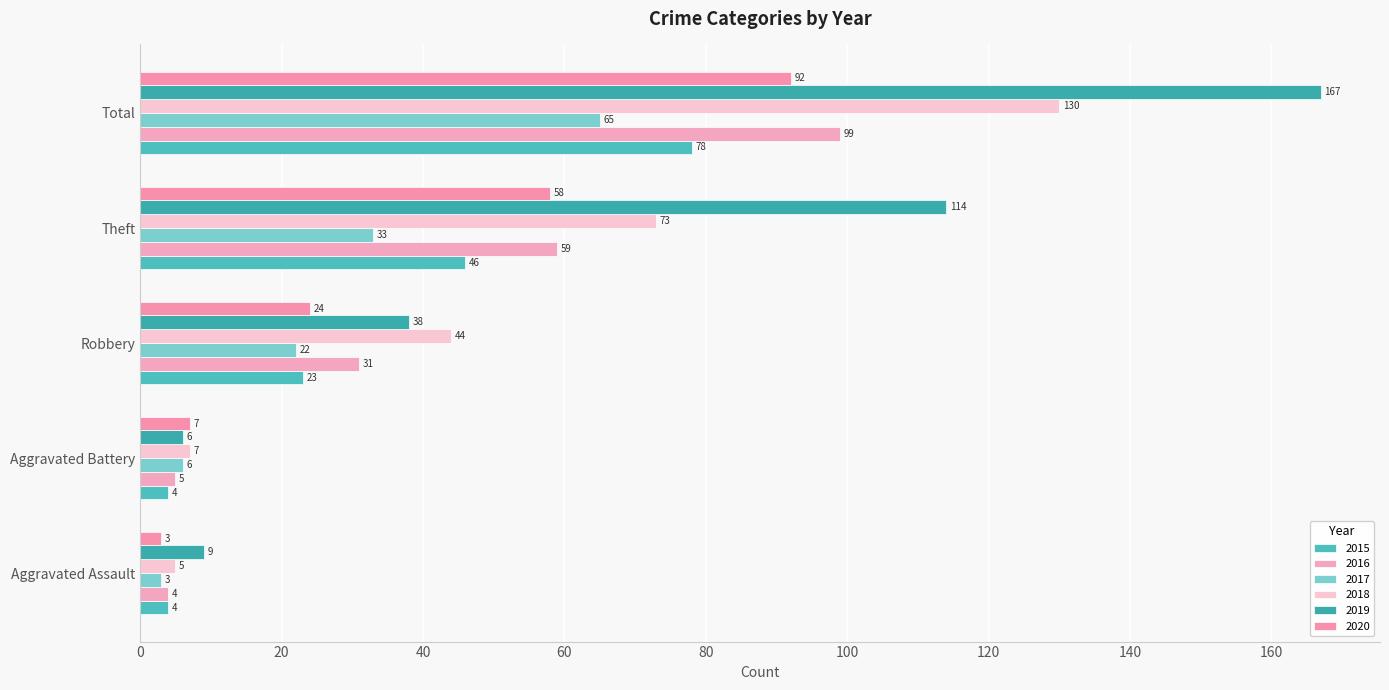

What is the lowest value of the 2018 series?

5